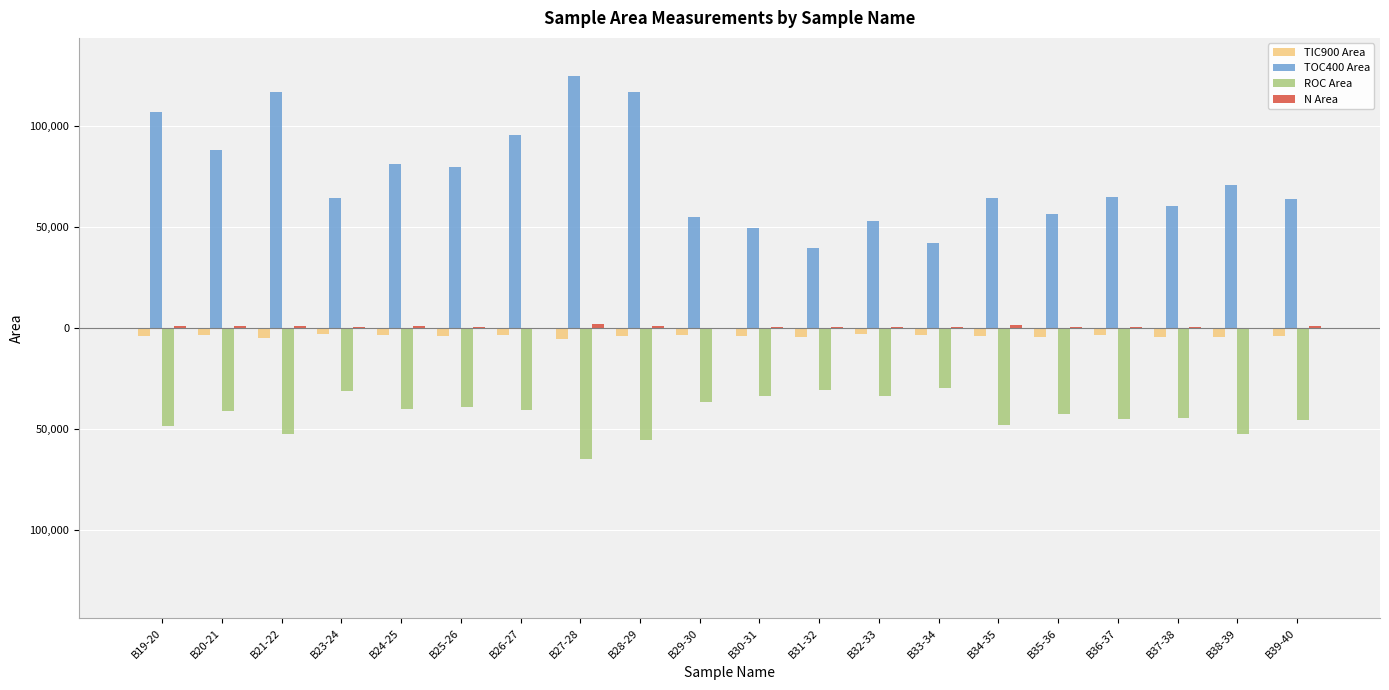

The N Area series shows 1208 at B21-22. True or false?

True